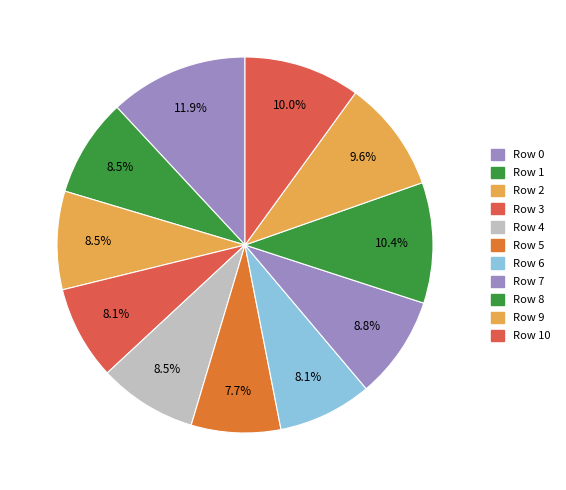

How many slices are in this pie chart?

11